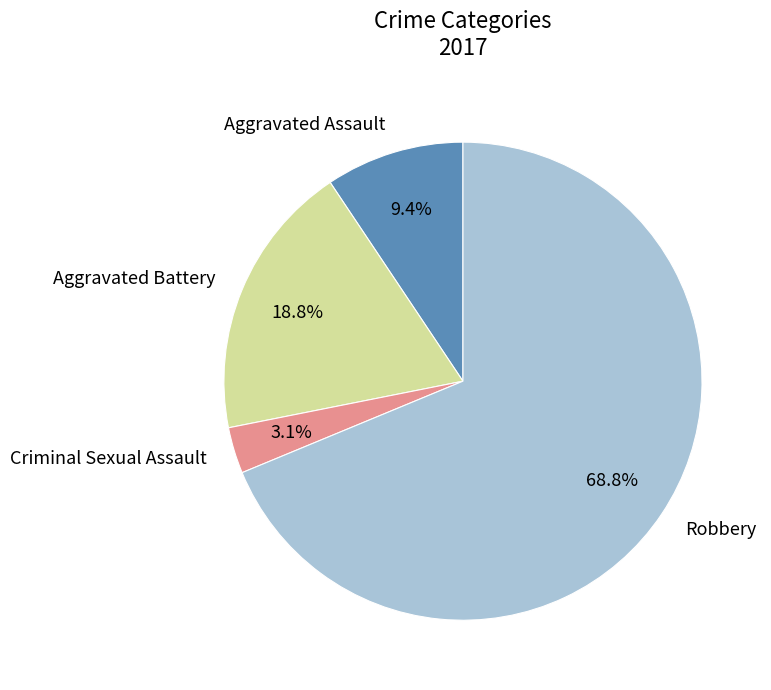

Count the number of slices in the pie.

4